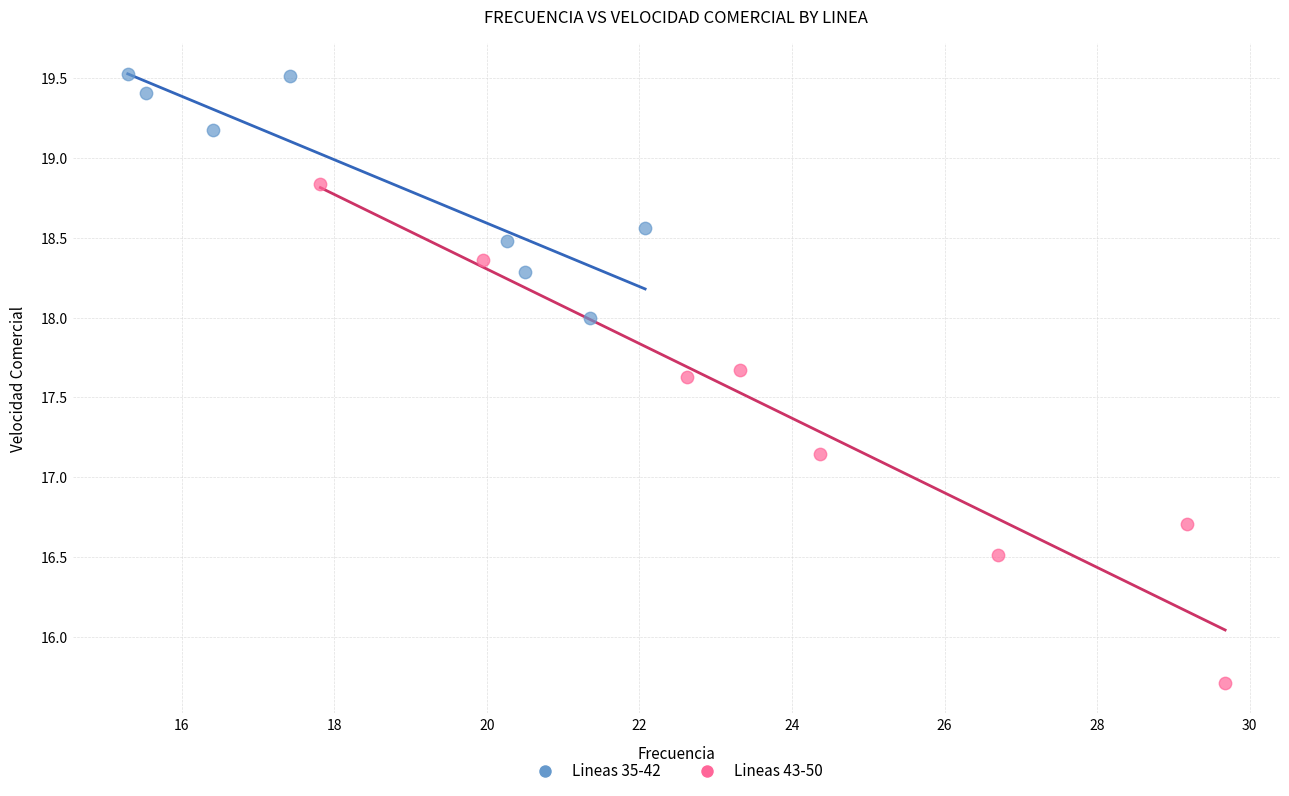

Which series has the widest spread of Y values?

Lineas 43-50